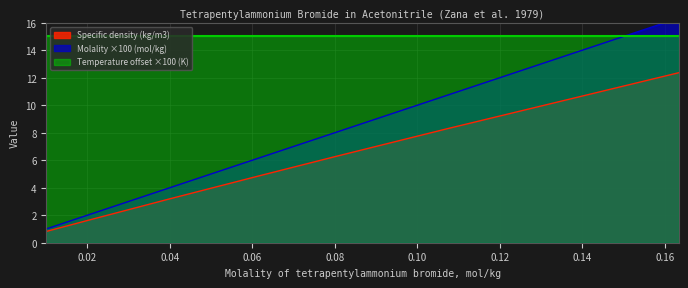

What is the lowest value of the Specific density (kg/m3) series?

0.8